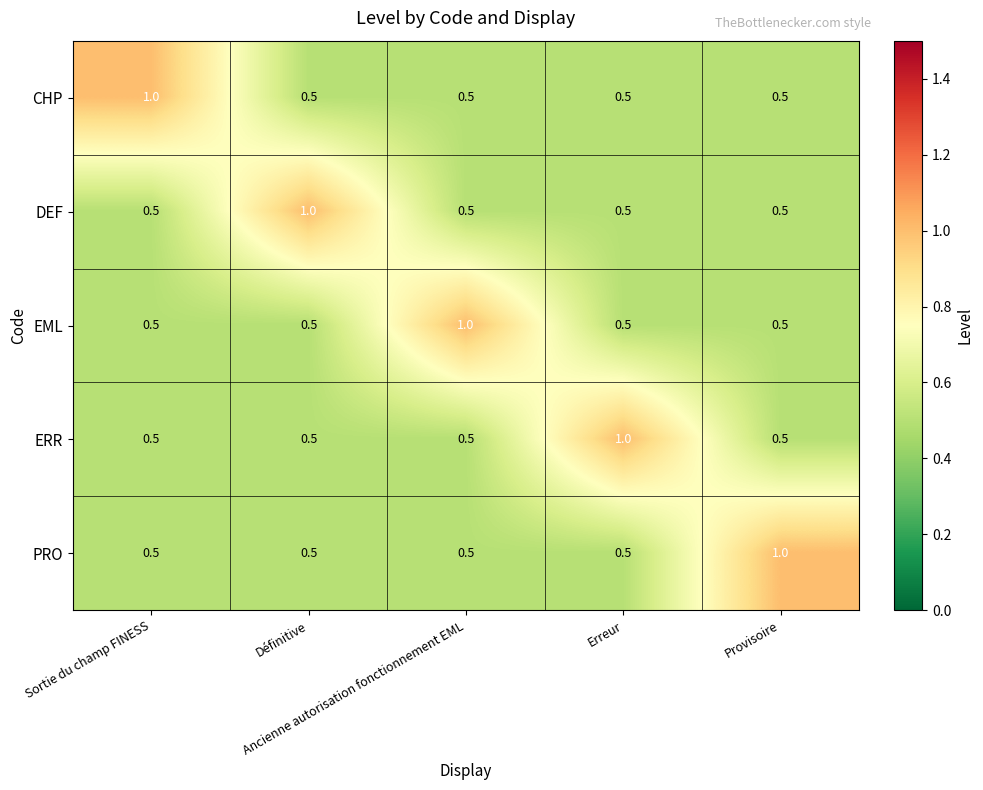

What is the total value across all series at Sortie du champ FINESS?

3.0